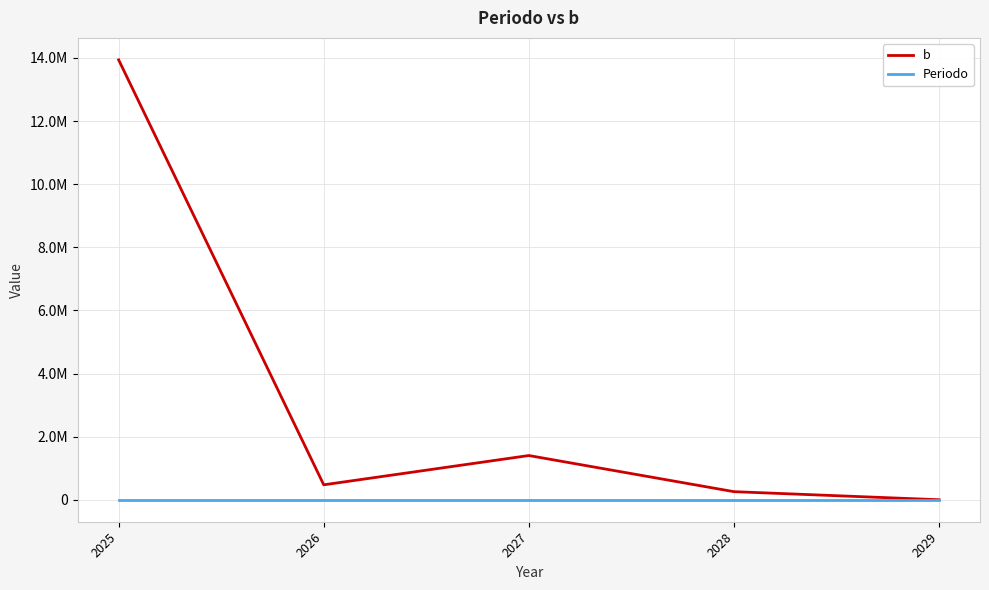

Does the chart have visible grid lines?

Yes